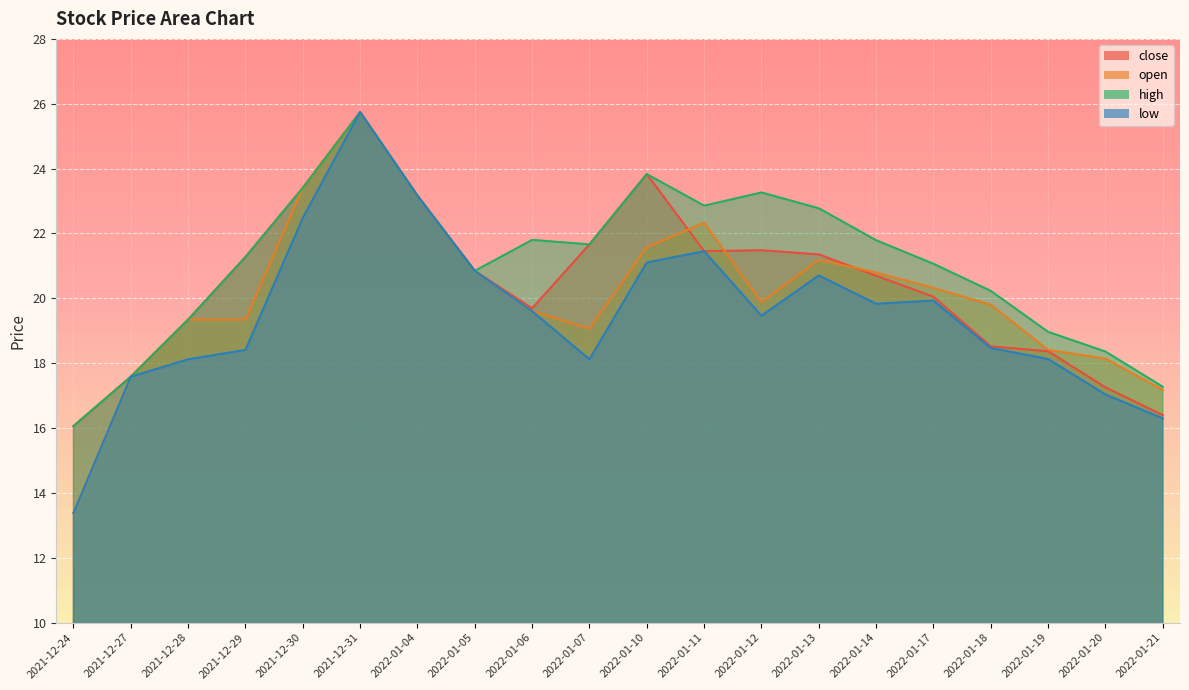

At which category does close reach its first local peak?

2021-12-31